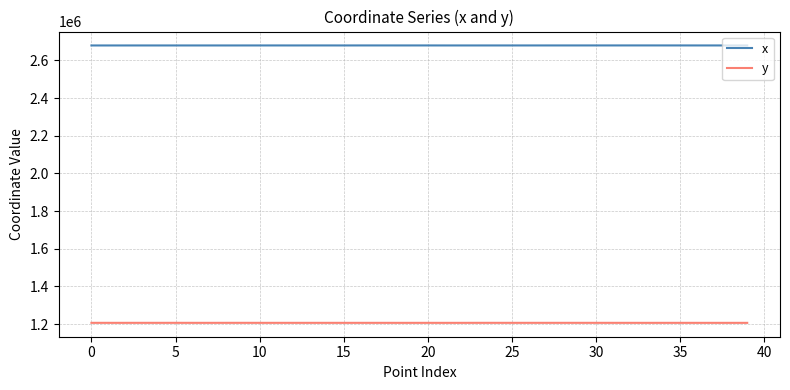

How many series are shown in this chart?

2